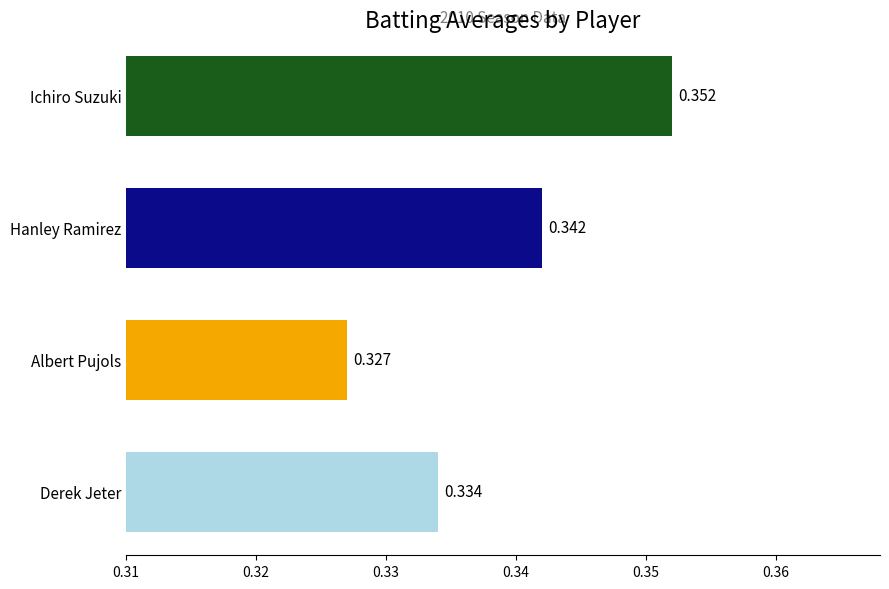

Where is the data nearest to the value 0?

Albert Pujols